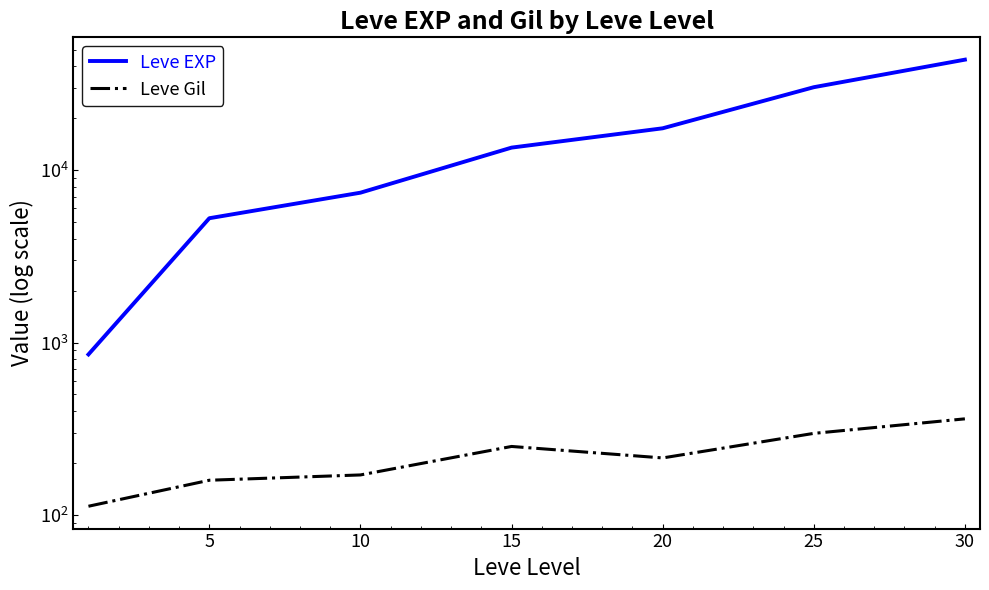

At which category is the sum across all series the highest?

30